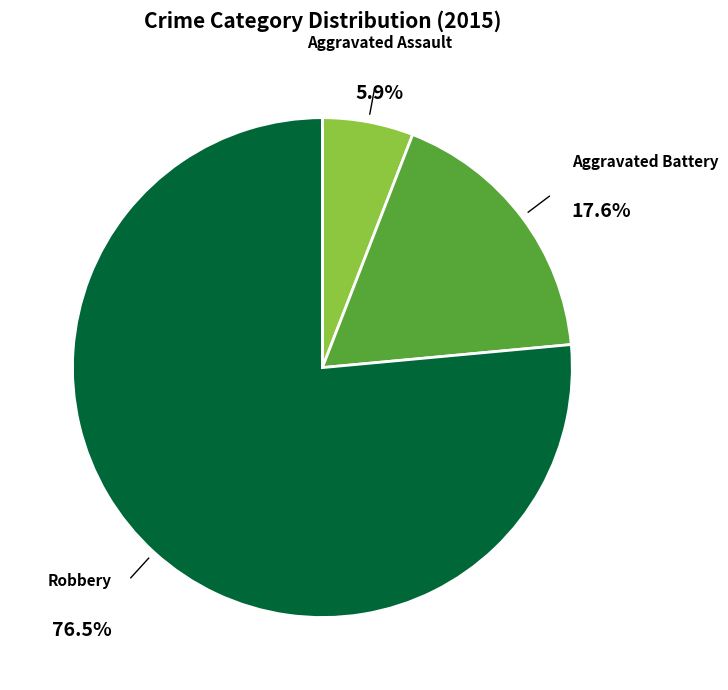

To the nearest percent, what is the average slice percentage?

33%